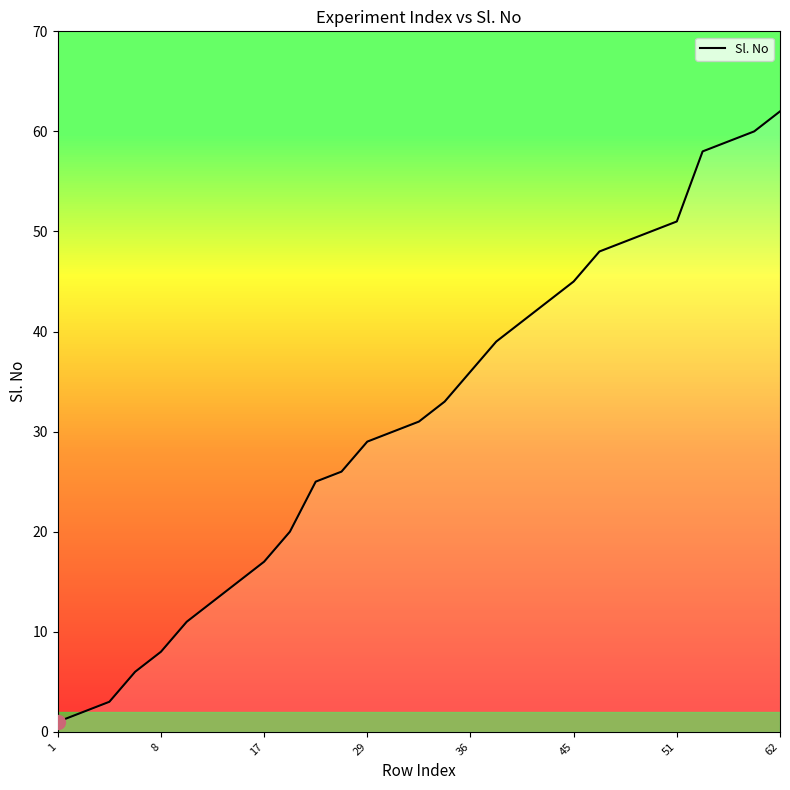

Approximately how many times larger is the value at 23 compared to 14?

1.6